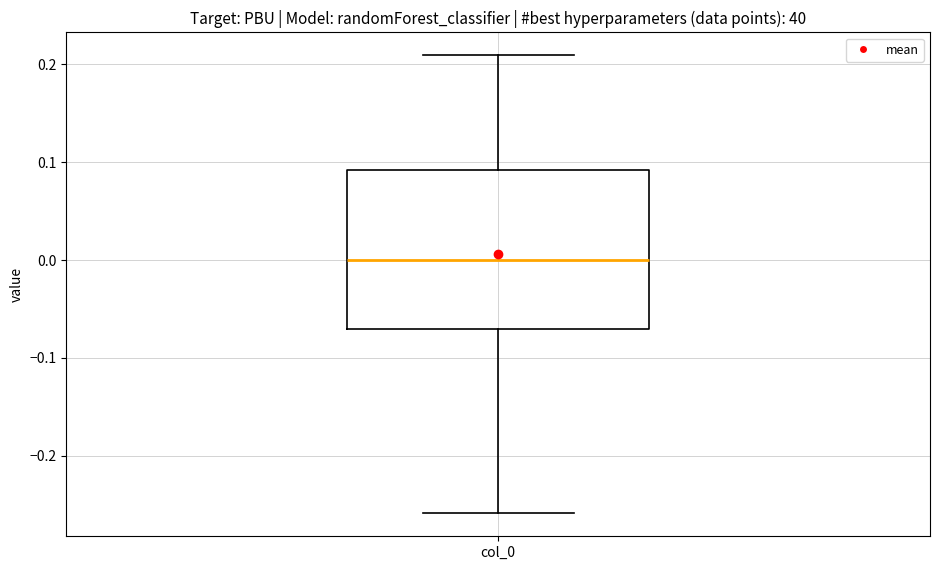

Where does the upper whisker of the box for col_0 end on the y-axis? The values are not printed on the chart, so give them approximately, as read against the axis.

0.21